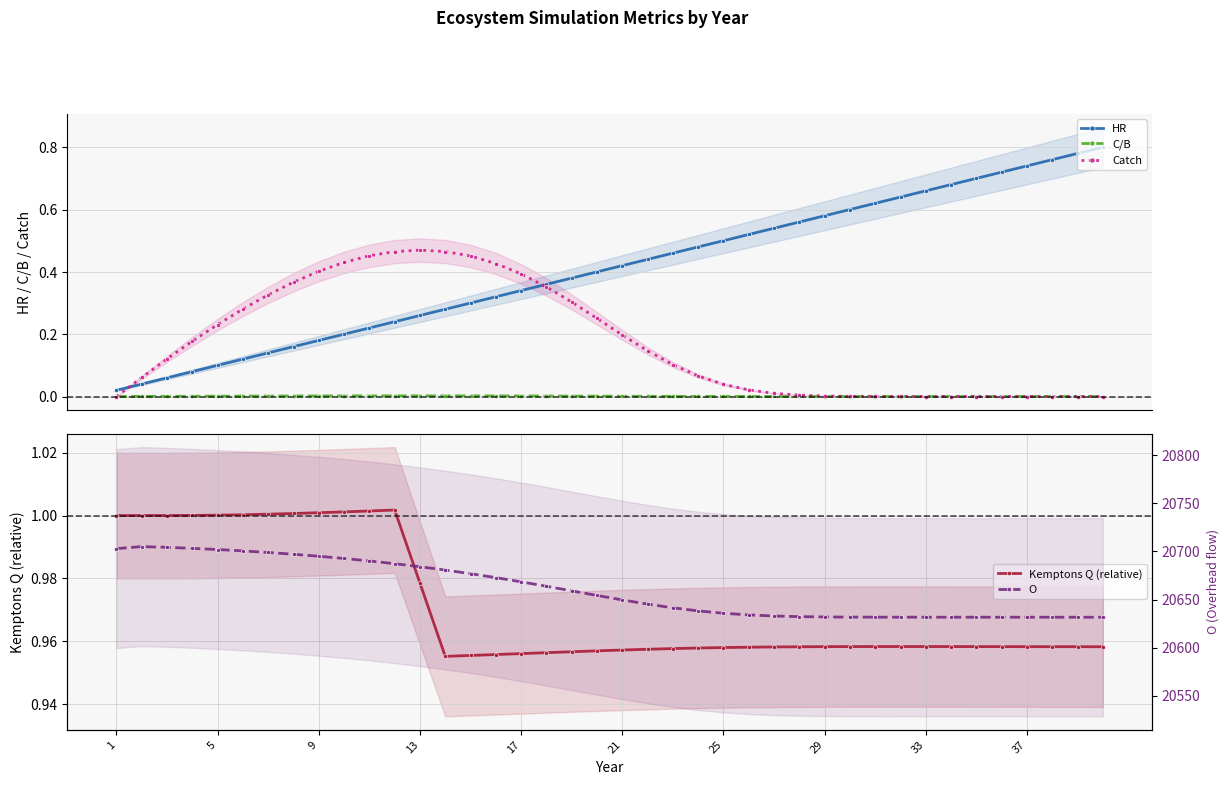

What are all the series names shown in the legend?

HR, C/B, Catch, Kemptons Q (relative), O